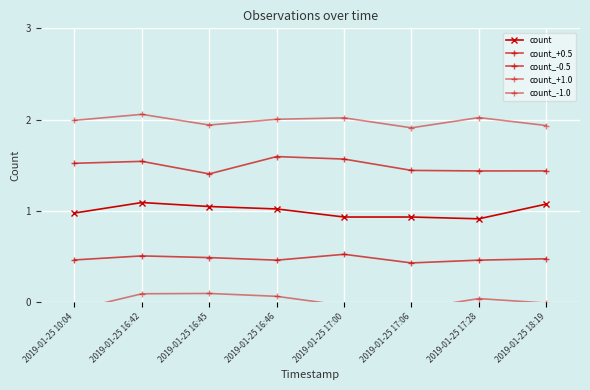

What is the sum of all count_+0.5 values?

11.9